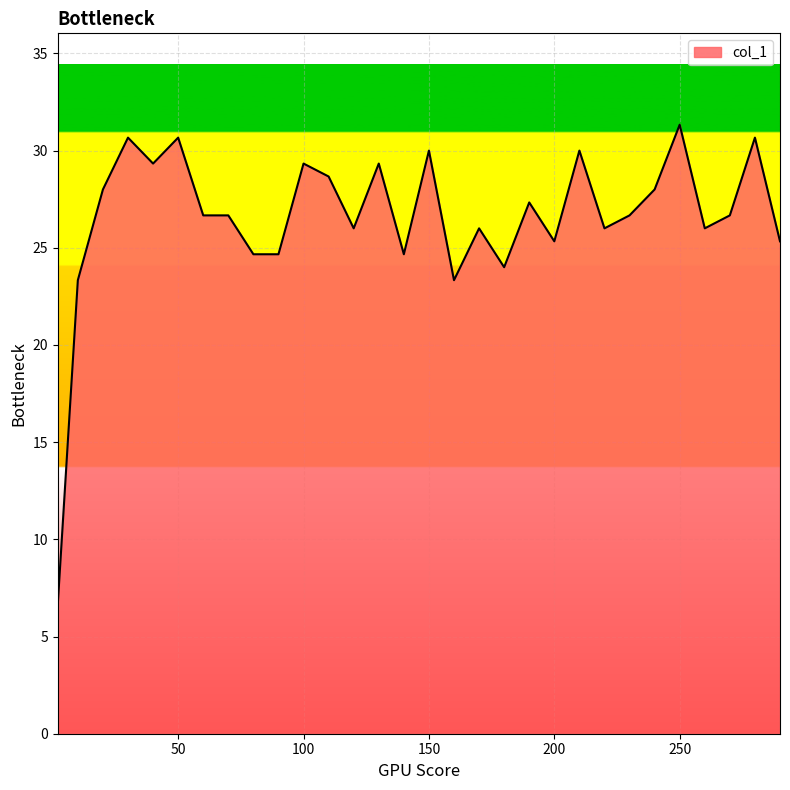

What is the minimum value shown in the chart?

6.7